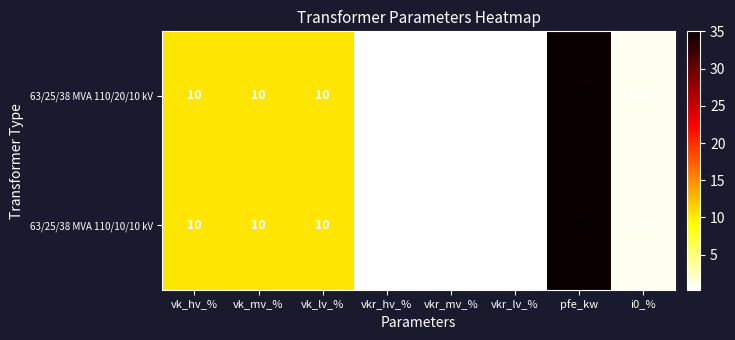

Which category has the lowest value in the 63/25/38 MVA 110/20/10 kV series?

vkr_hv_%